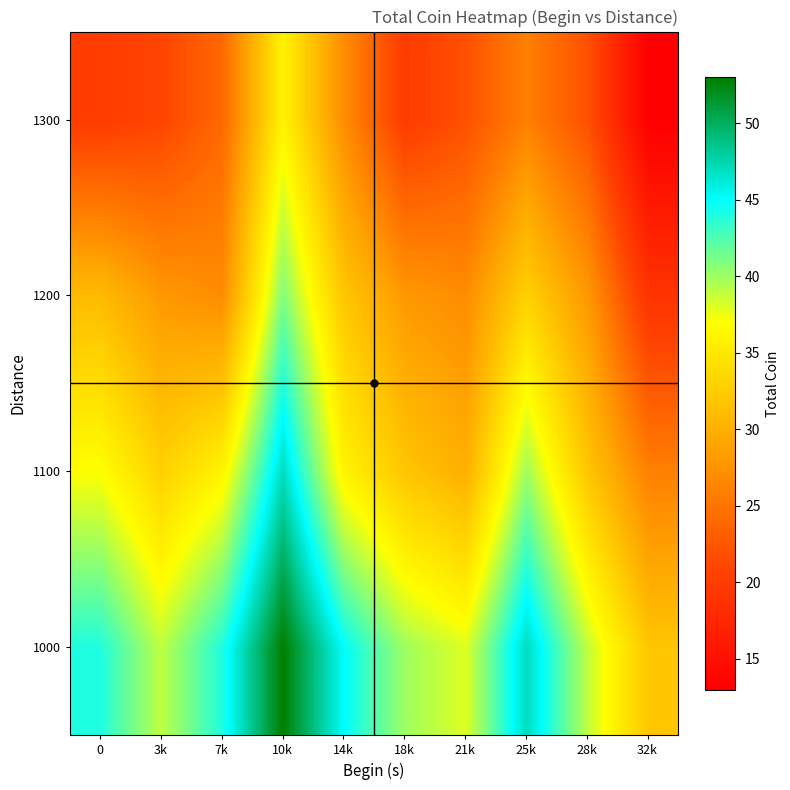

List the series in order of their overall mean, lowest first.

1300, 1200, 1100, 1000